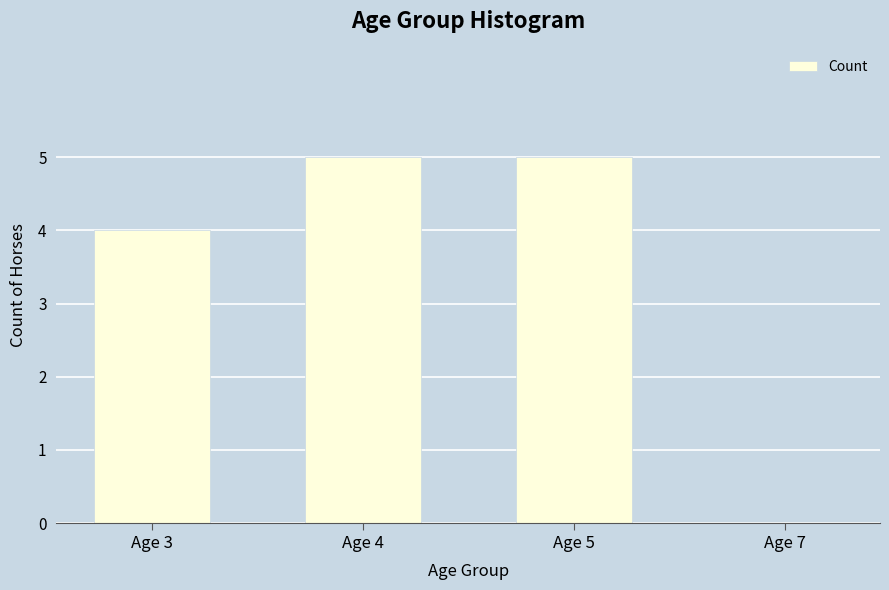

What is the sum of the values at Age 3 and Age 7?

4